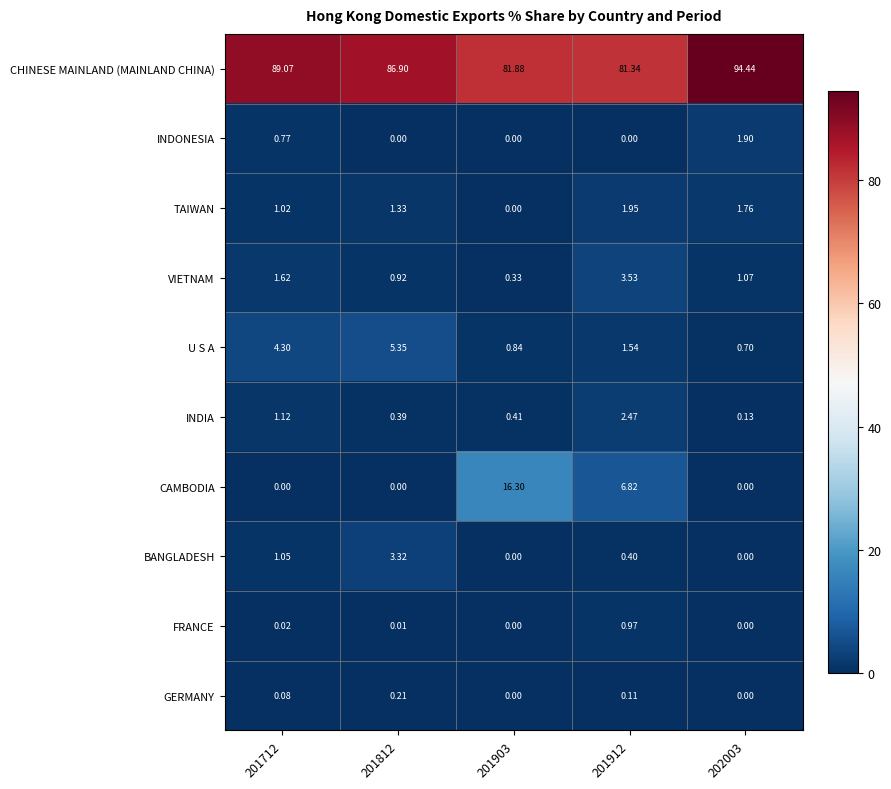

Which label corresponds to the largest value in the chart?

202003